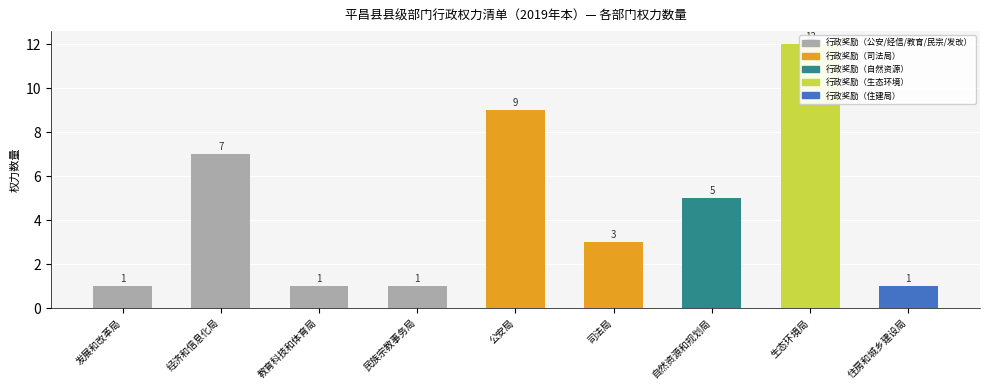

What is the value of the 6th bar from the left?

3